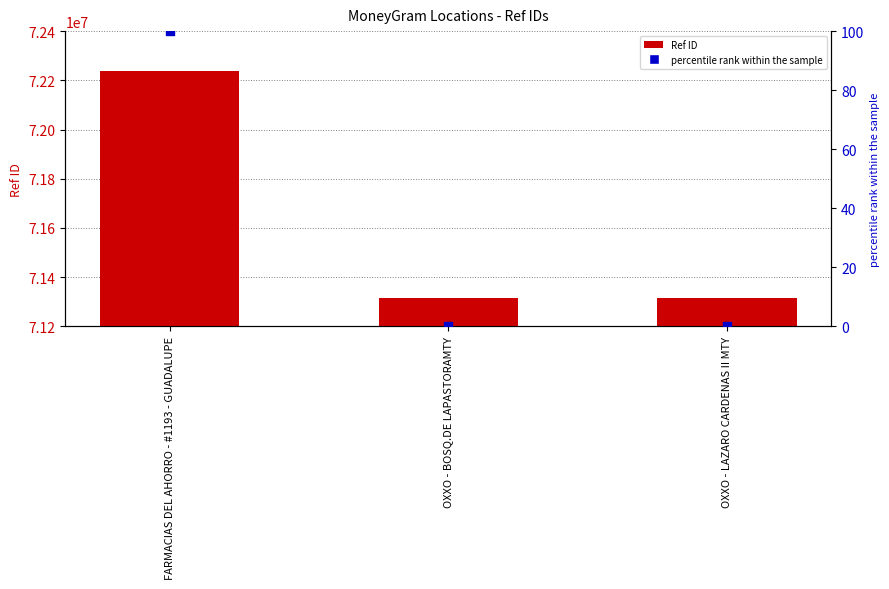

What is the total value across all series at OXXO - LAZARO CARDENAS II MTY?

71315753.2